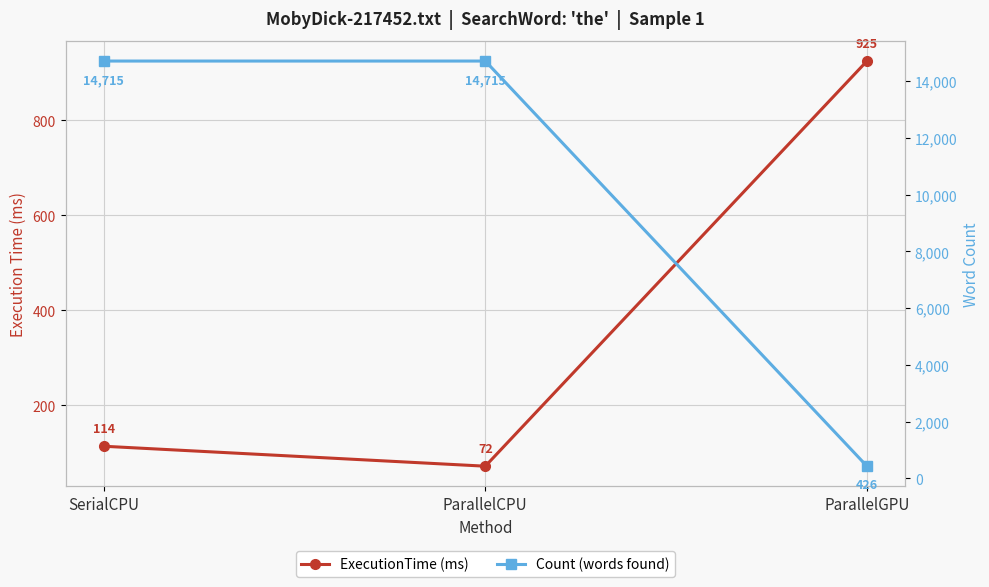

How many data points in ExecutionTime (ms) are less than 114?

1